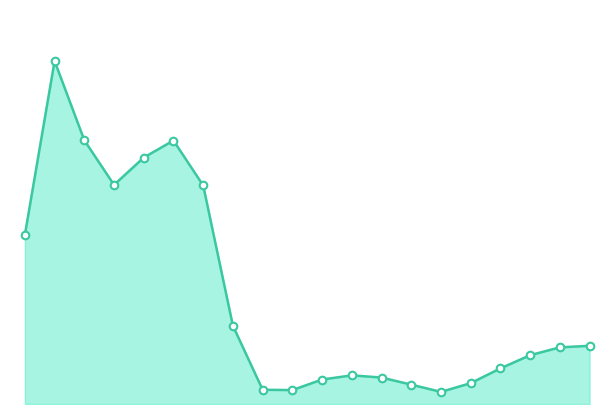

Is this an area chart (filled region under the line)?

Yes